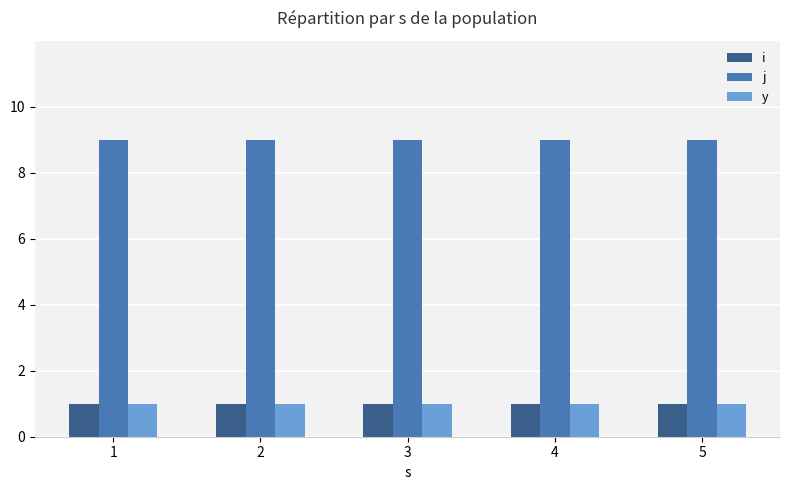

True or false: j has a value of 9 at 1.

True